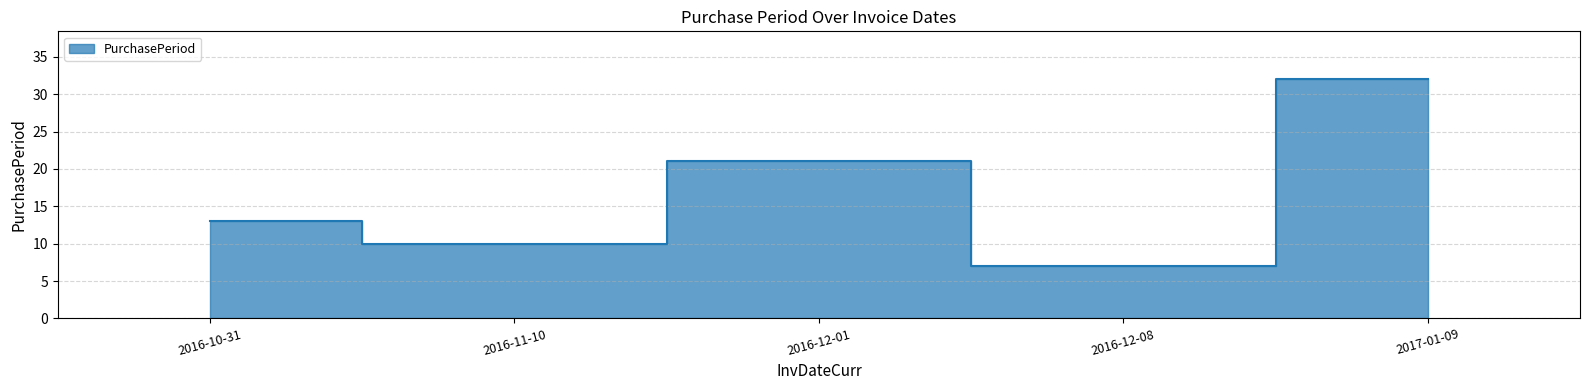

How many values are below 13?

2